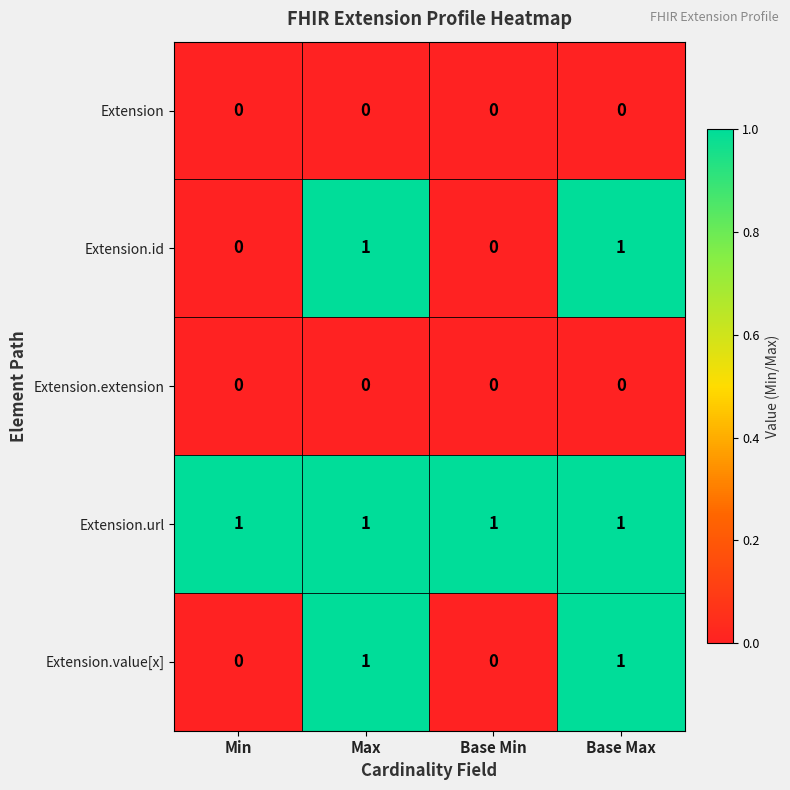

Reading left to right, transcribe all the data shown in this chart.

Extension: Min=0	Max=0	Base Min=0	Base Max=0
Extension.id: Min=0	Max=1	Base Min=0	Base Max=1
Extension.extension: Min=0	Max=0	Base Min=0	Base Max=0
Extension.url: Min=1	Max=1	Base Min=1	Base Max=1
Extension.value[x]: Min=0	Max=1	Base Min=0	Base Max=1